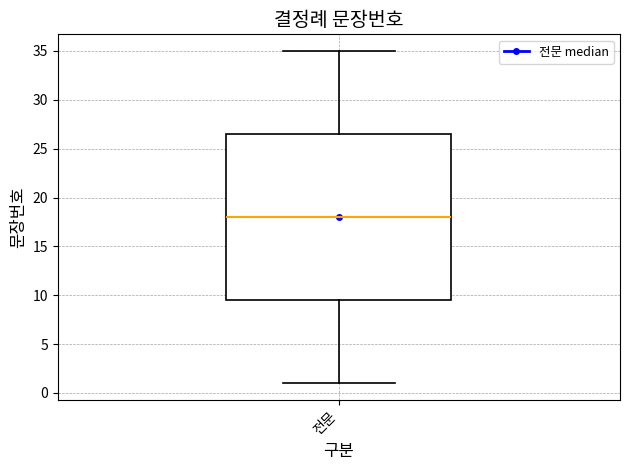

Transcribe this box plot: give where the median line is, the range the box spans, and where the two whiskers end, as read against the y-axis. The values are not printed on the chart, so give them approximately, as read against the axis.

median 18.0, box 9.5 to 26.5, whiskers 1.0 to 35.0